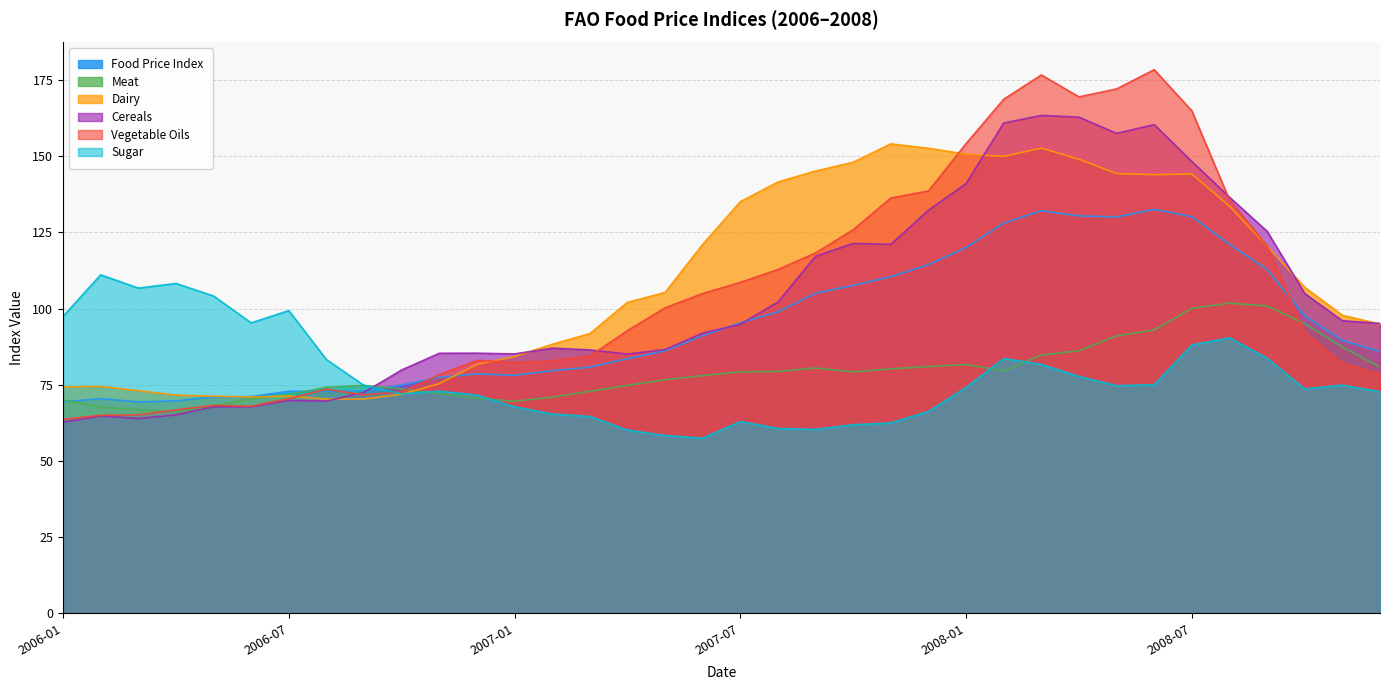

Between 2006-04 and 2006-12, which series saw the biggest shift?

Sugar